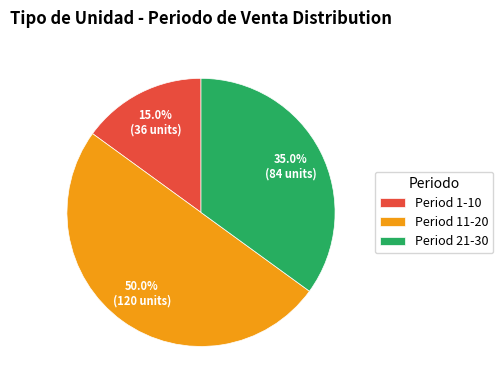

Which category has the biggest portion of the pie?

Period 11-20